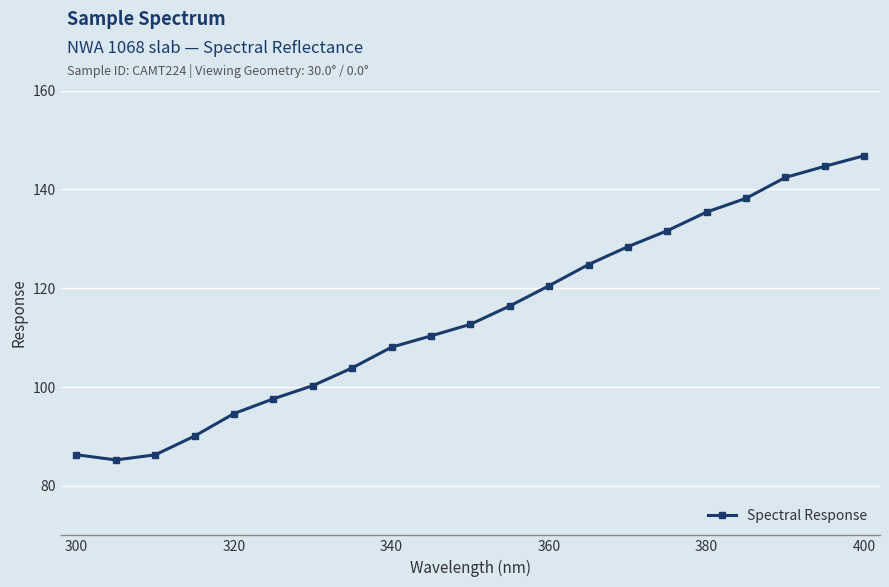

What is the smallest value displayed?

85.3